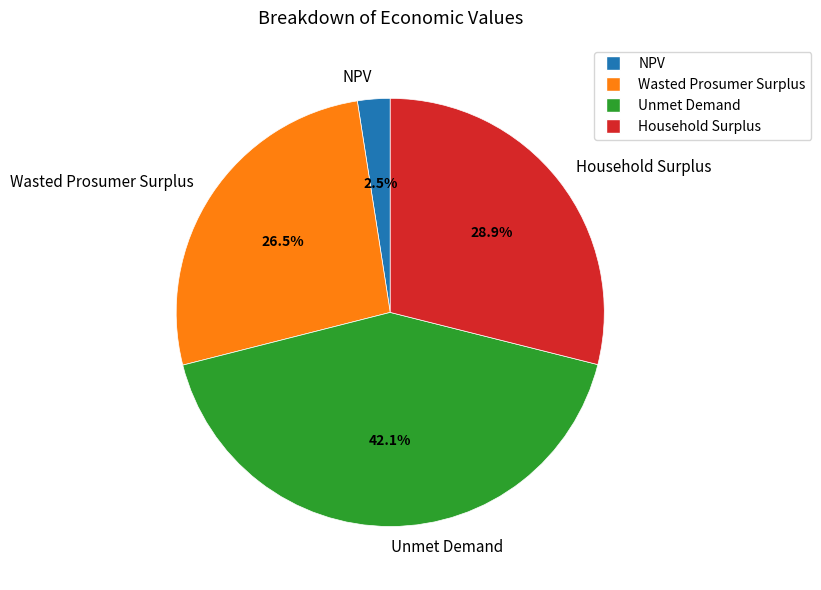

How many slices are in this pie chart?

4